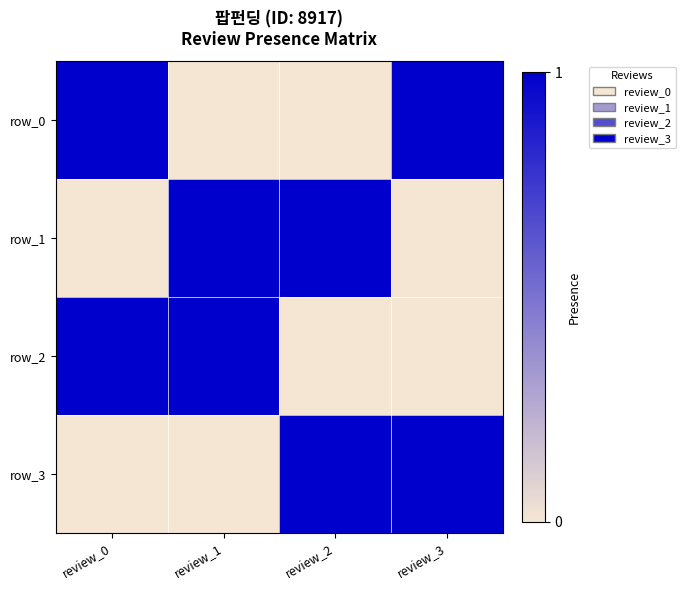

Which series has the largest total across all categories?

row_0